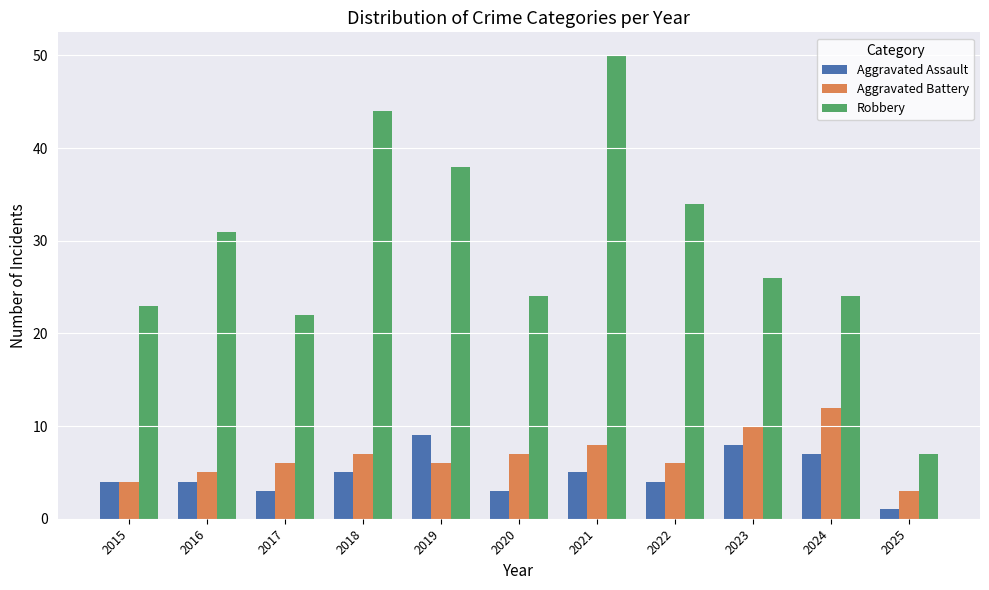

Read the Aggravated Battery value at 2018.

7